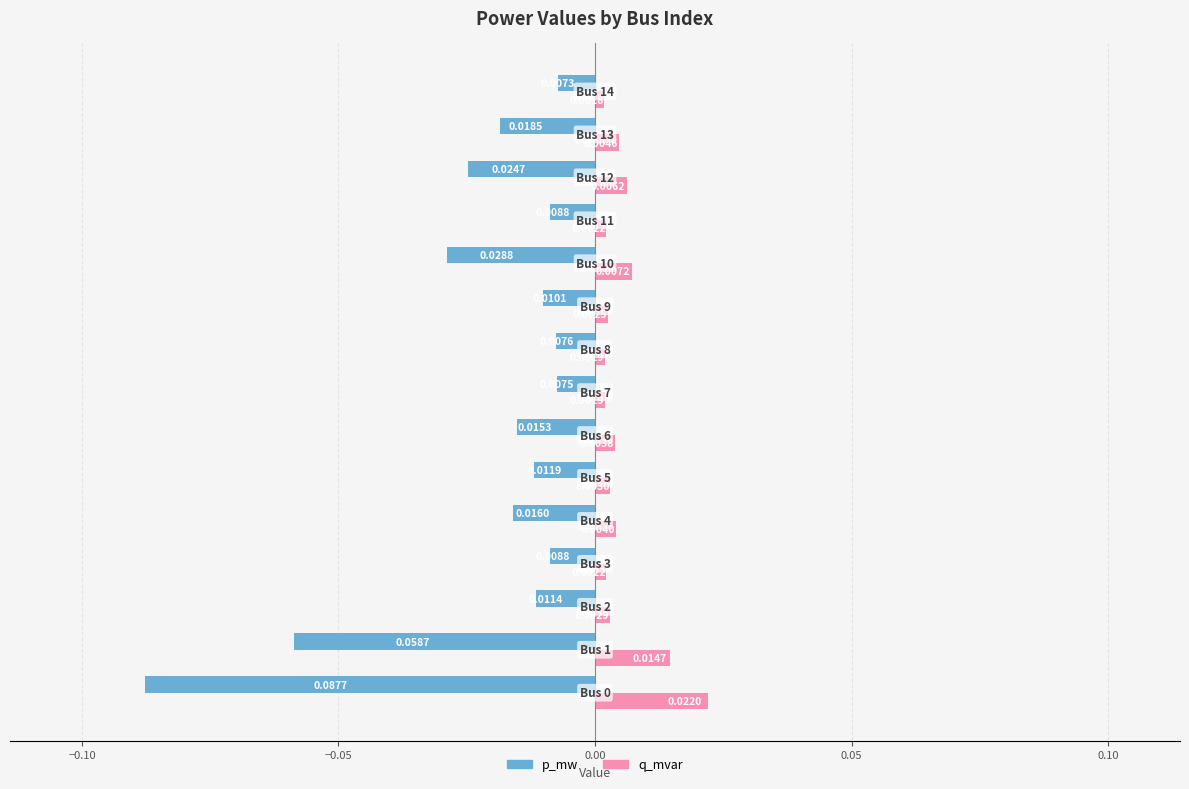

At how many categories does at least one series exceed 0?

15